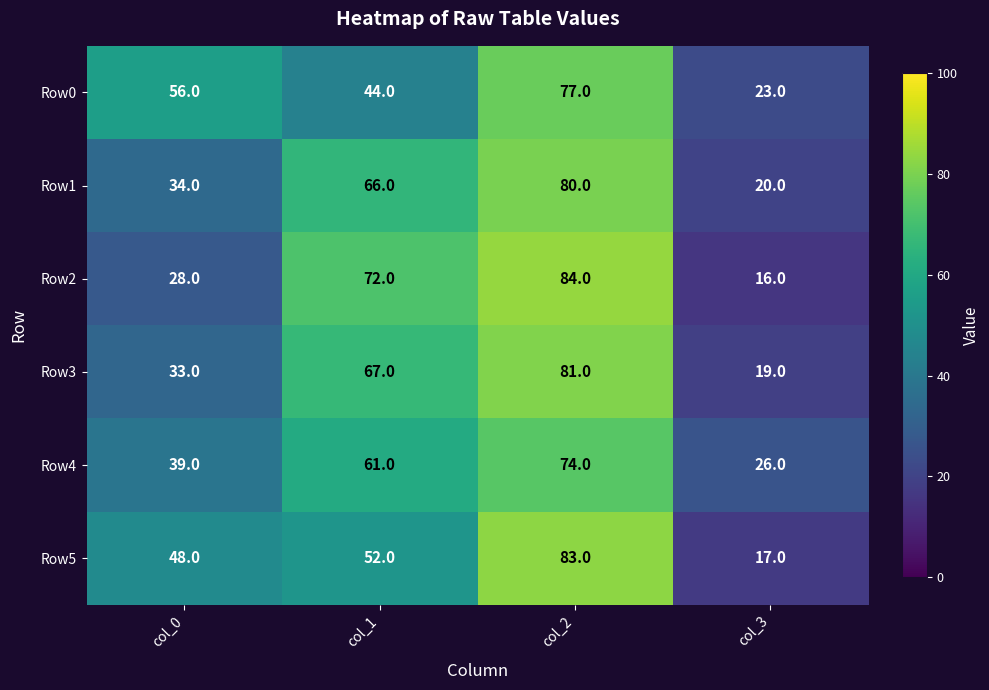

How many data points in Row4 are less than 61?

2